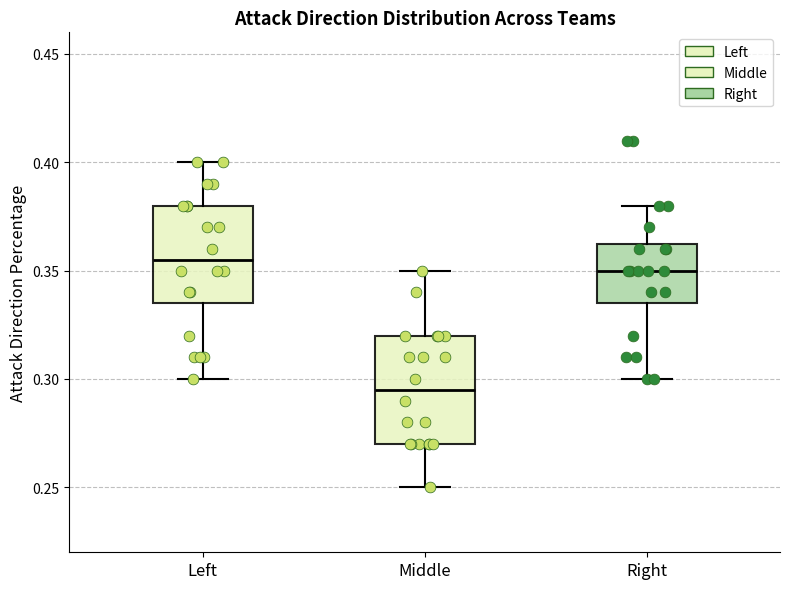

Reading left to right, transcribe this box plot: for each box, give where its median line is, the range the box spans, and where its two whiskers end, as read against the y-axis. The values are not printed on the chart, so give them approximately, as read against the axis.

Left: median 0.355, box 0.335 to 0.380, whiskers 0.300 to 0.400
Middle: median 0.295, box 0.270 to 0.320, whiskers 0.250 to 0.350
Right: median 0.350, box 0.335 to 0.365, whiskers 0.300 to 0.380